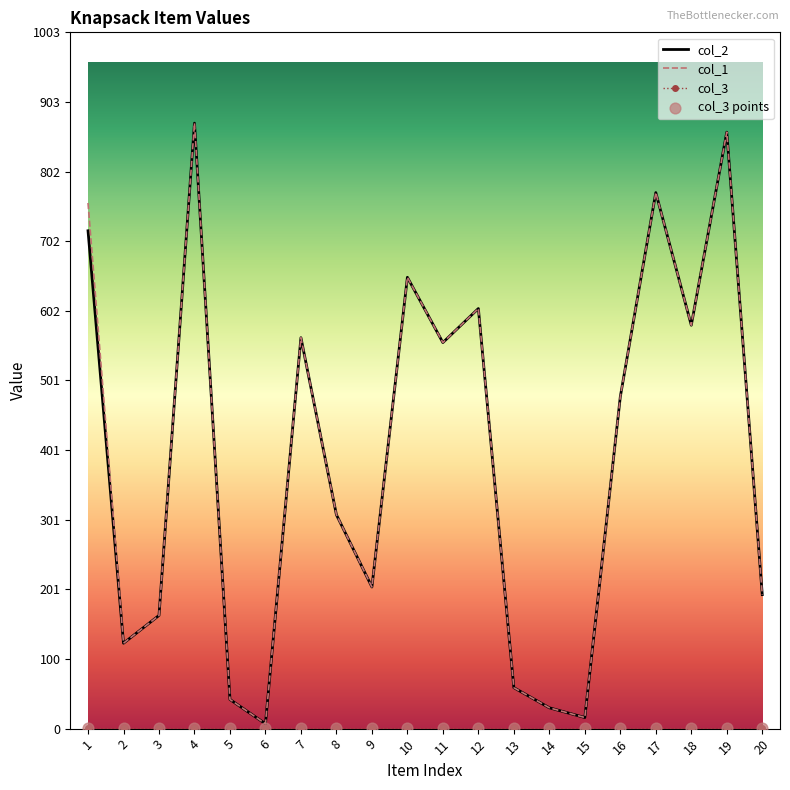

At which category is the sum across all series the highest?

4